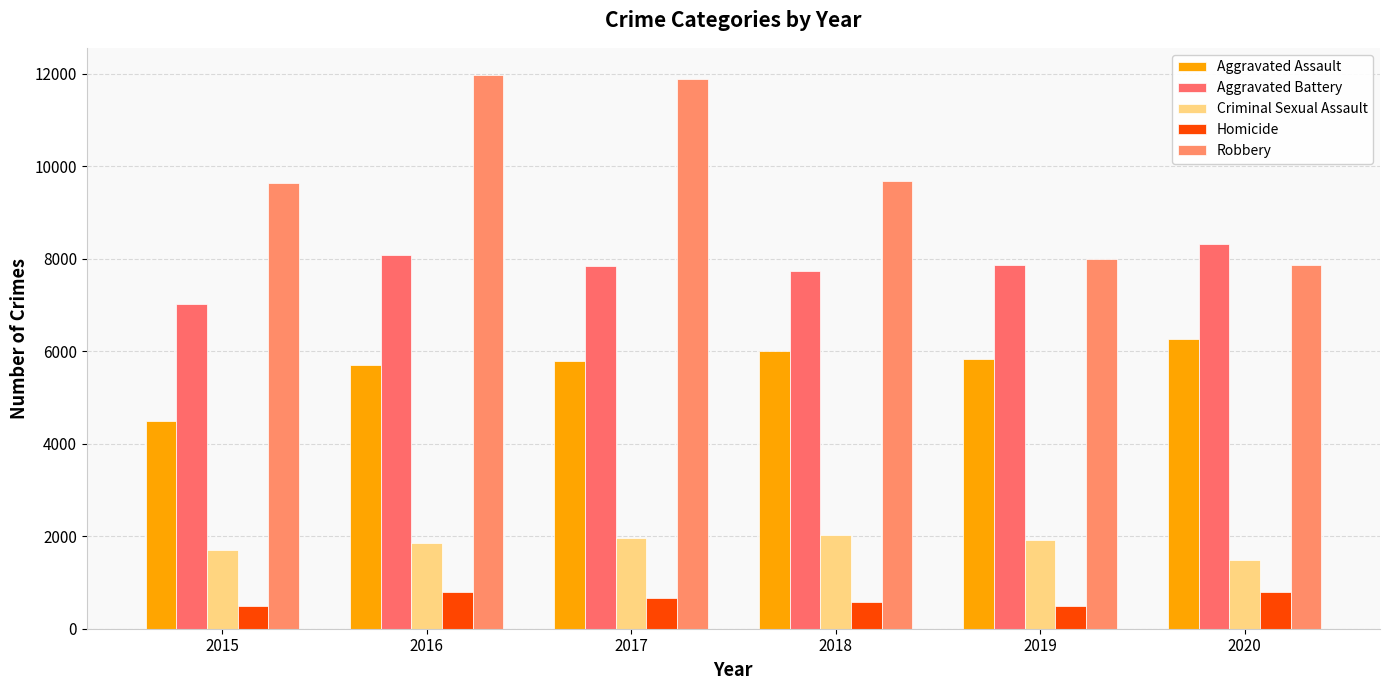

Which series has the widest spread of values?

Robbery